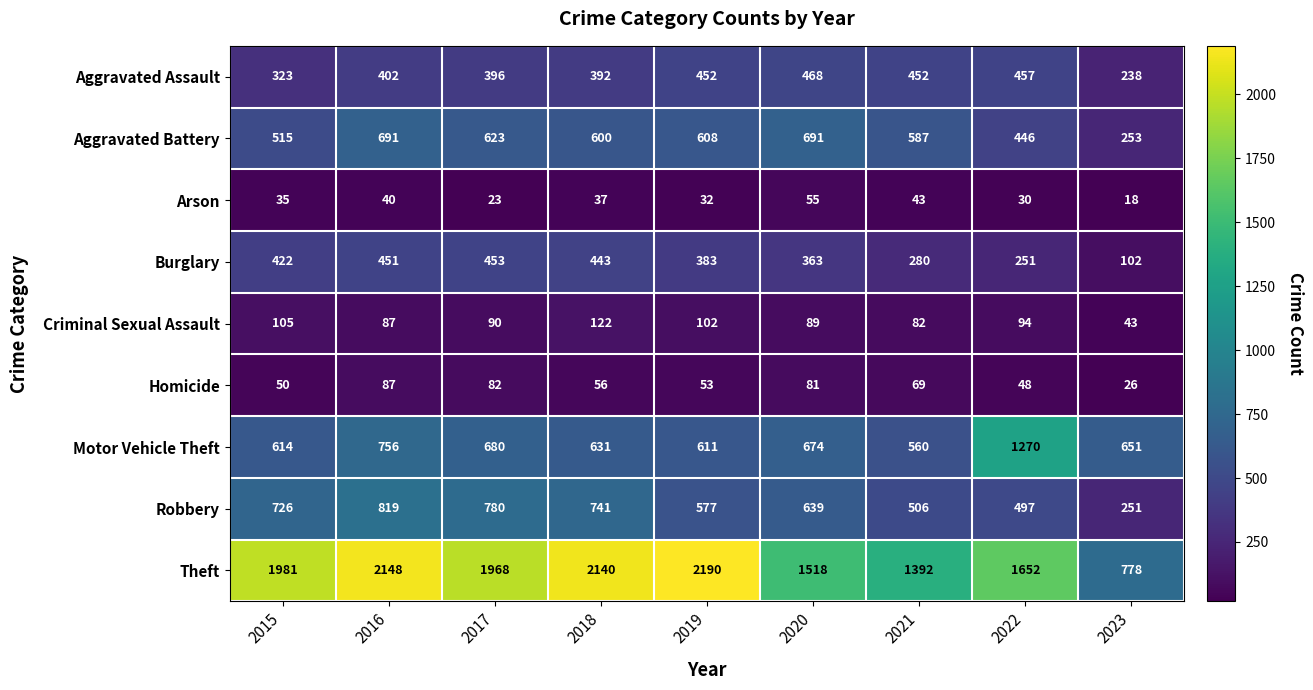

What is the difference between the maximum and minimum values in the Robbery series?

568